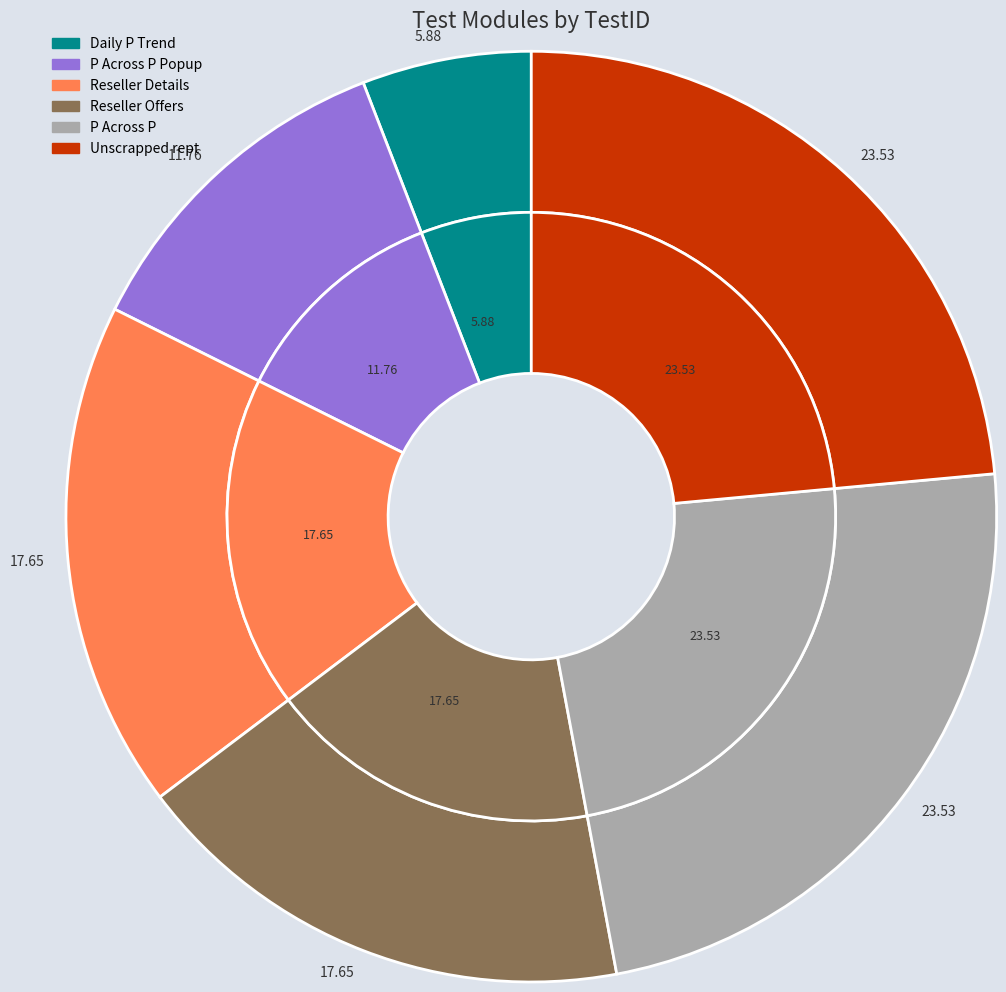

True or false: P Across P accounts for 37% of the total.

False